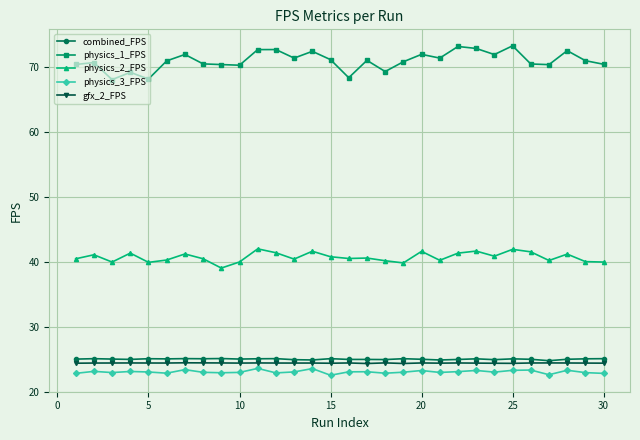

What is the value of the gfx_2_FPS point at the 7th from the left?

24.4